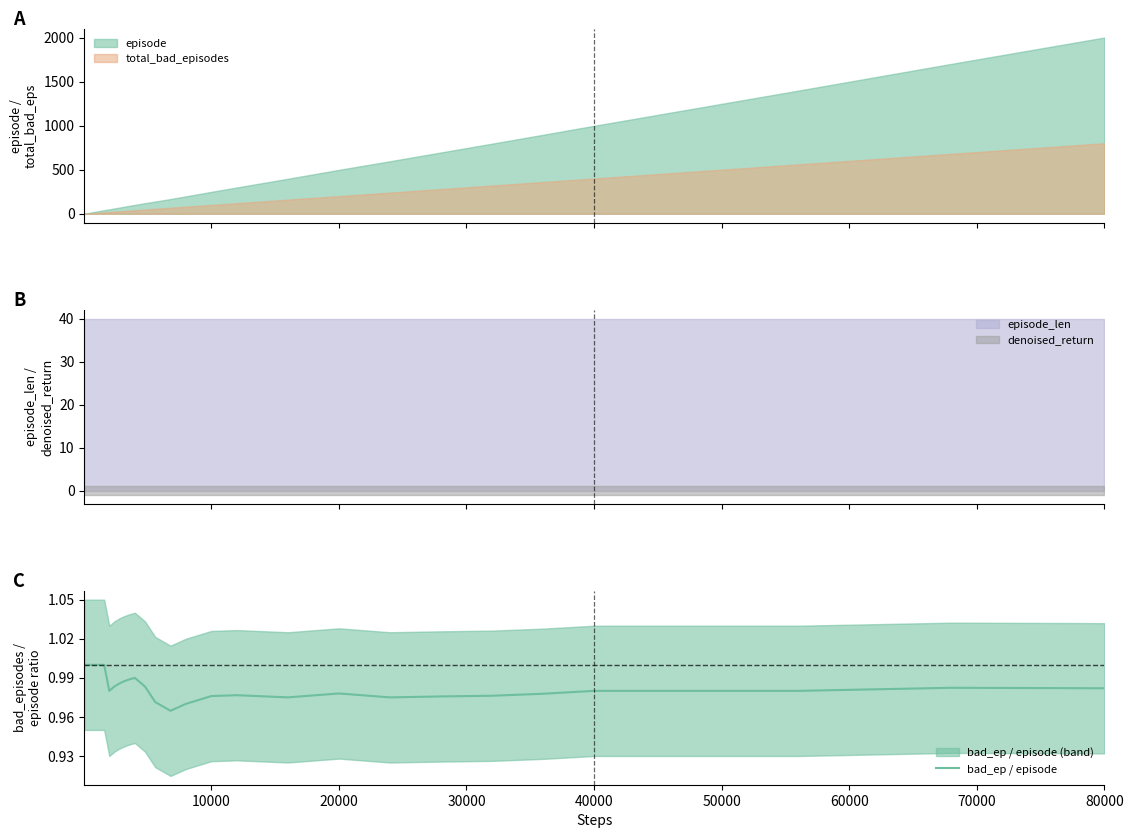

What is the maximum value for total_bad_episodes?

800.0